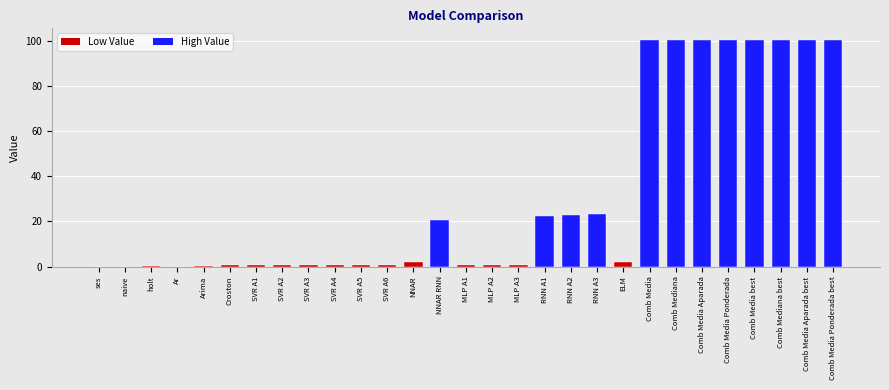

What is the maximum value shown in the chart?

100.6